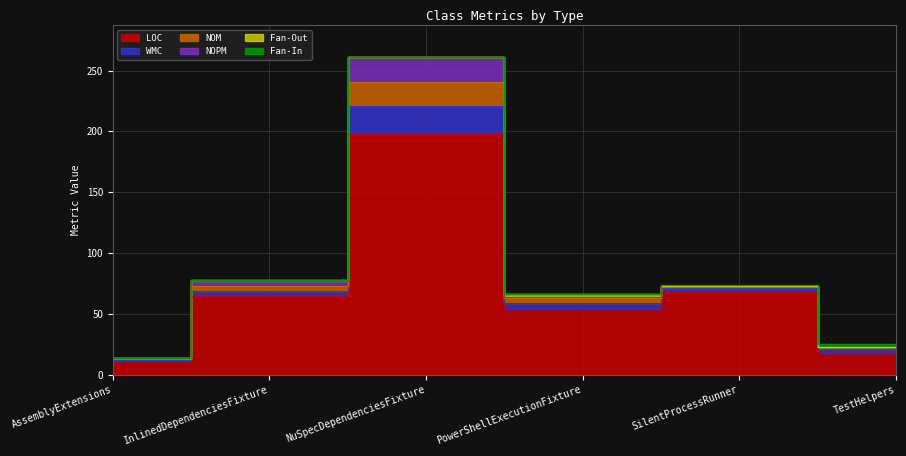

How many values in the LOC series are below 65?

3